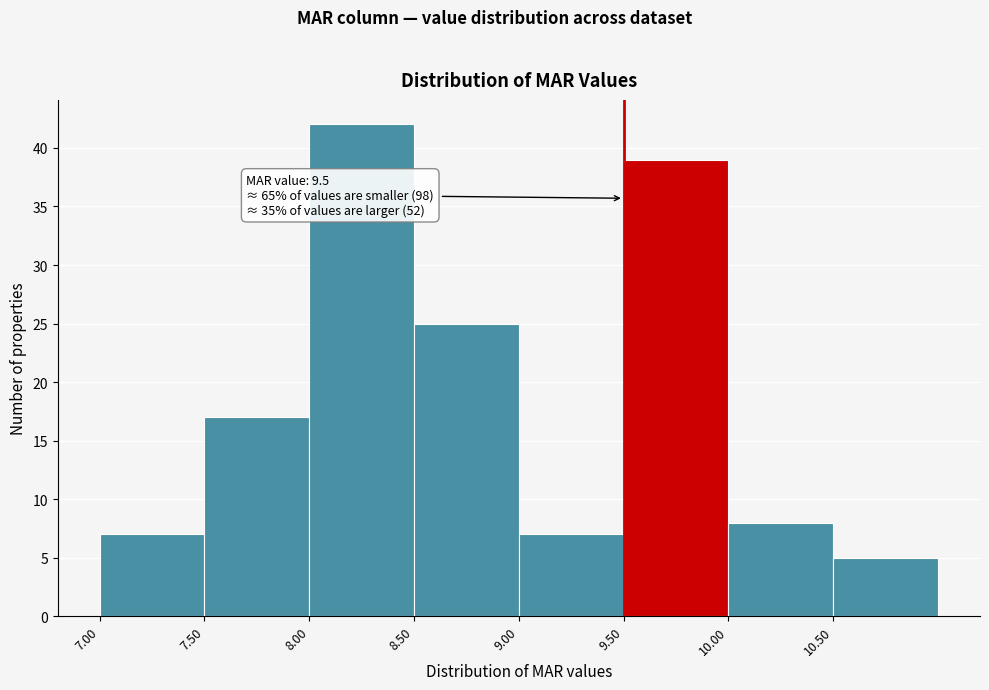

Over which range of the x-axis is the bar tallest?

8.0 to 8.5